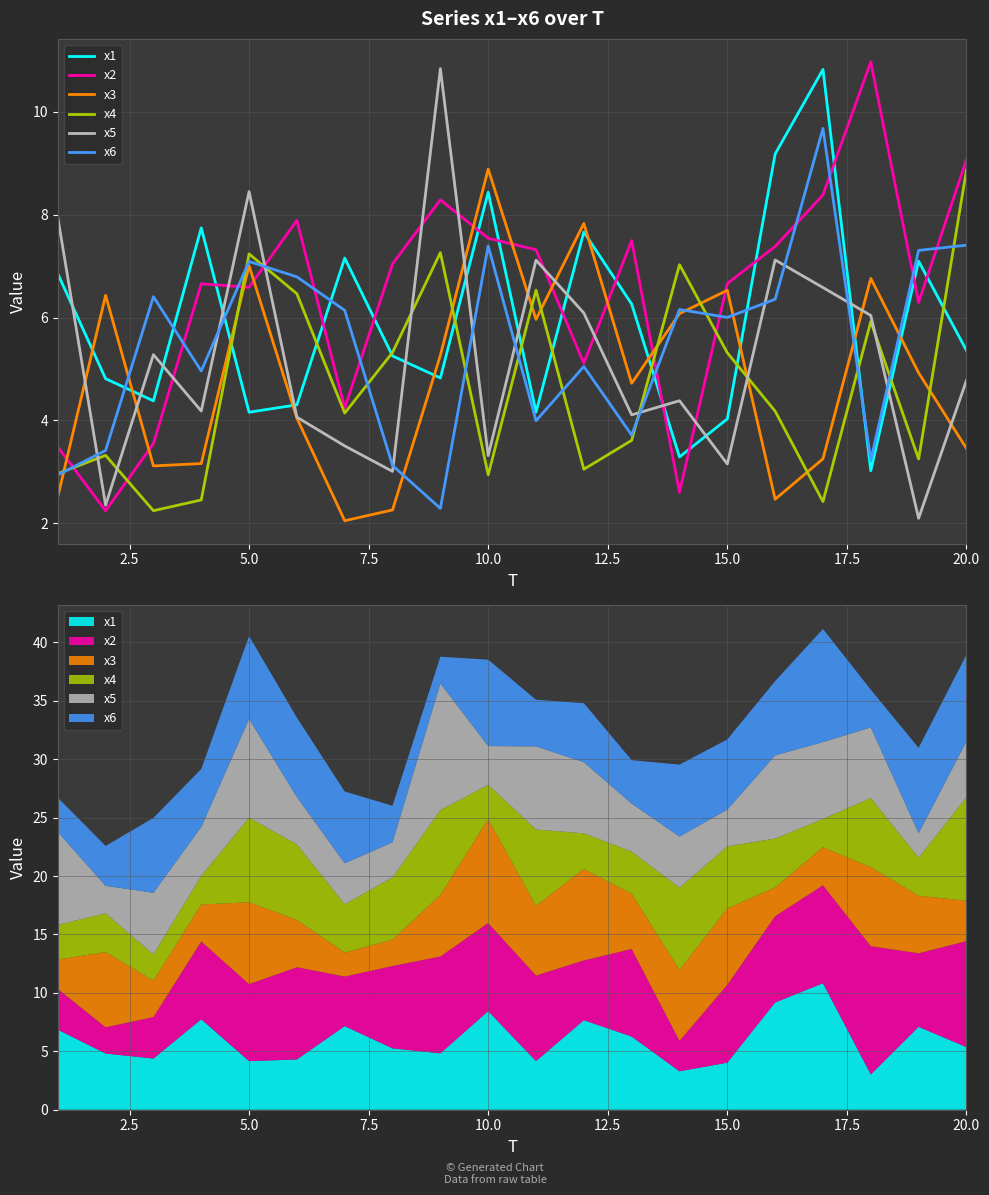

How many lines are shown in the chart?

6